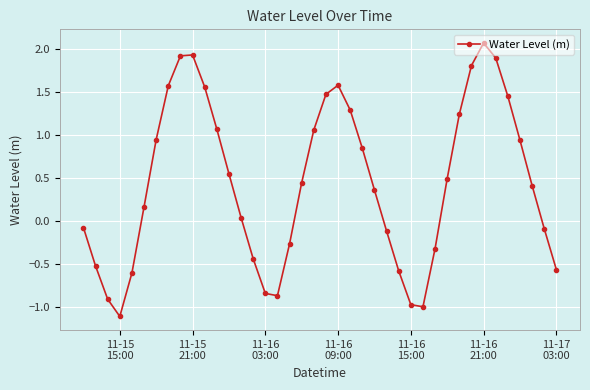

What is the difference between the maximum and minimum values?

3.2